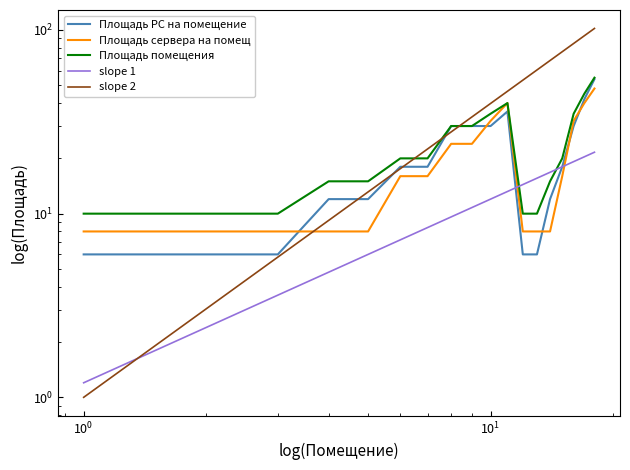

True or false: Площадь помещения and Площадь РС на помещение cross at least once.

False